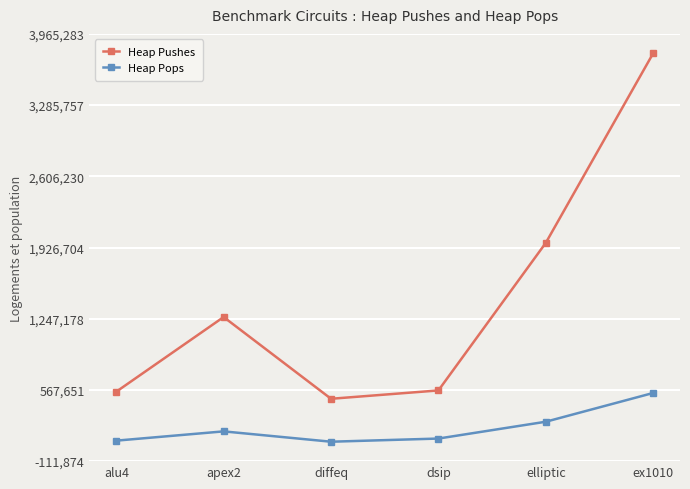

What is the spread (max minus min) of values at dsip?

459189